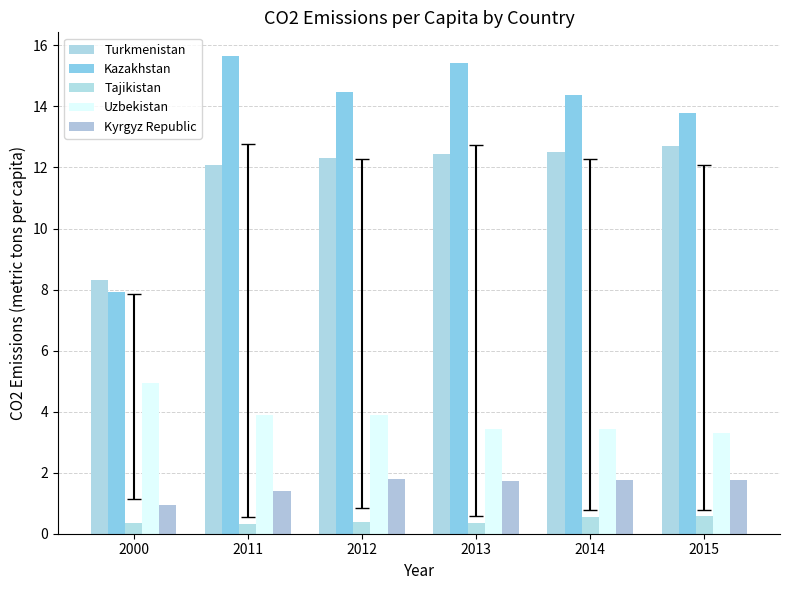

What are all the series names shown in the legend?

Turkmenistan, Kazakhstan, Tajikistan, Uzbekistan, Kyrgyz Republic